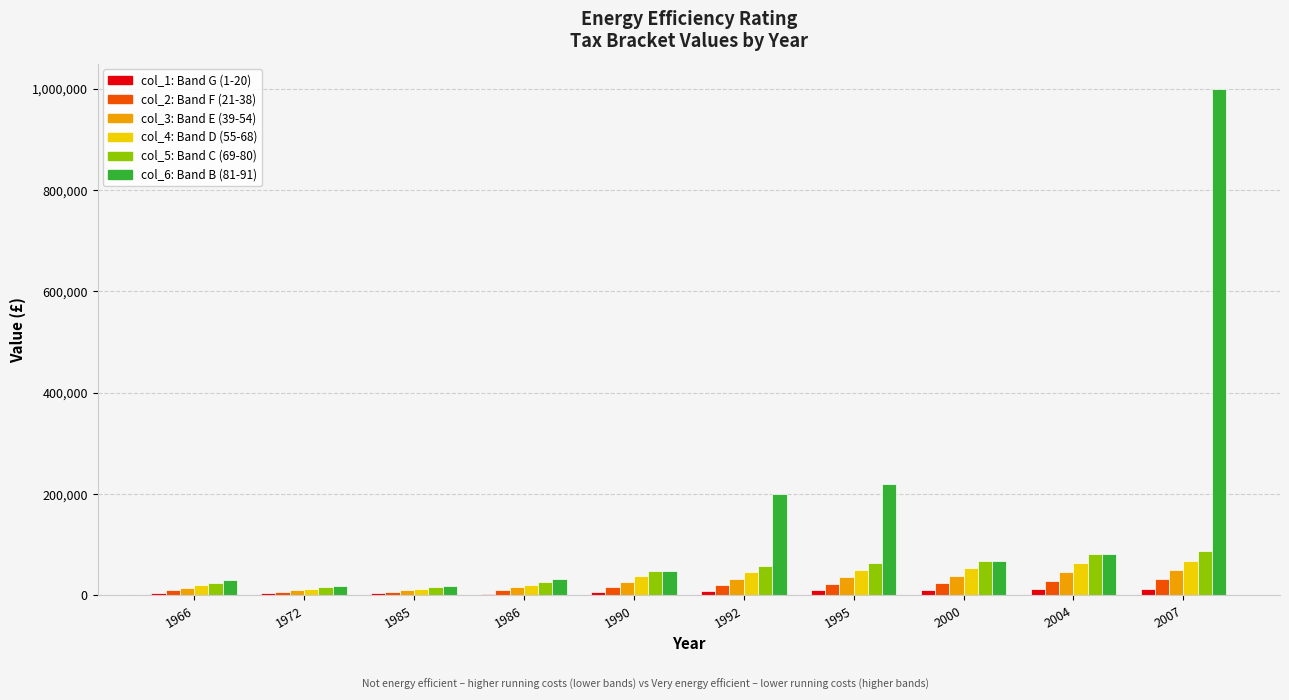

Which category has the highest value across all series?

2007